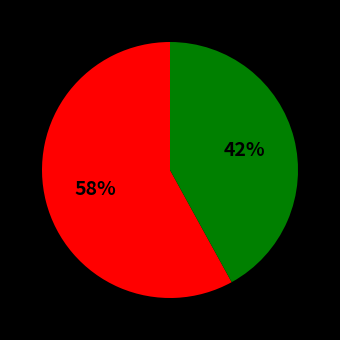

How many segments does this pie chart have?

2